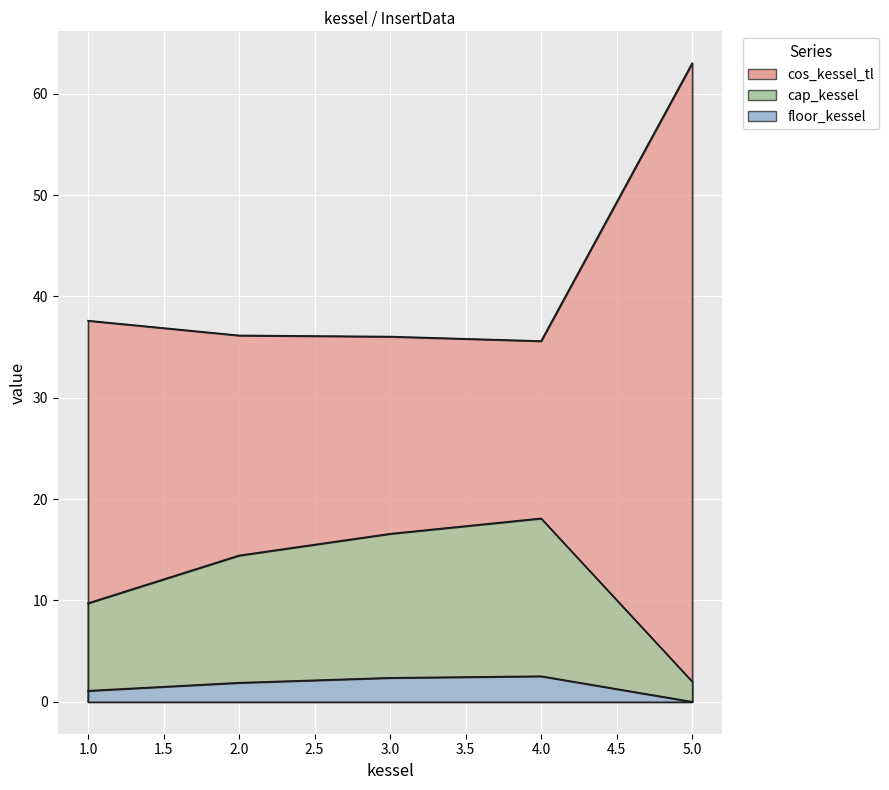

Reading left to right, transcribe all the data shown in this chart.

cos_kessel_tl: 37.6	36.1	36.0	35.6	63.0
cap_kessel: 9.7	14.4	16.6	18.1	2.0
floor_kessel: 1.1	1.9	2.4	2.5	0.0